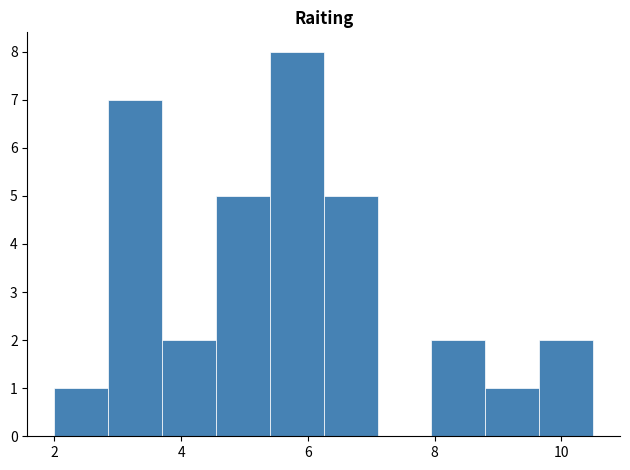

How tall is the bar that spans 8.80 to 9.65 on the x-axis? Neither the bar edges nor the heights are printed on the chart, so give them approximately, as read against the axes.

1